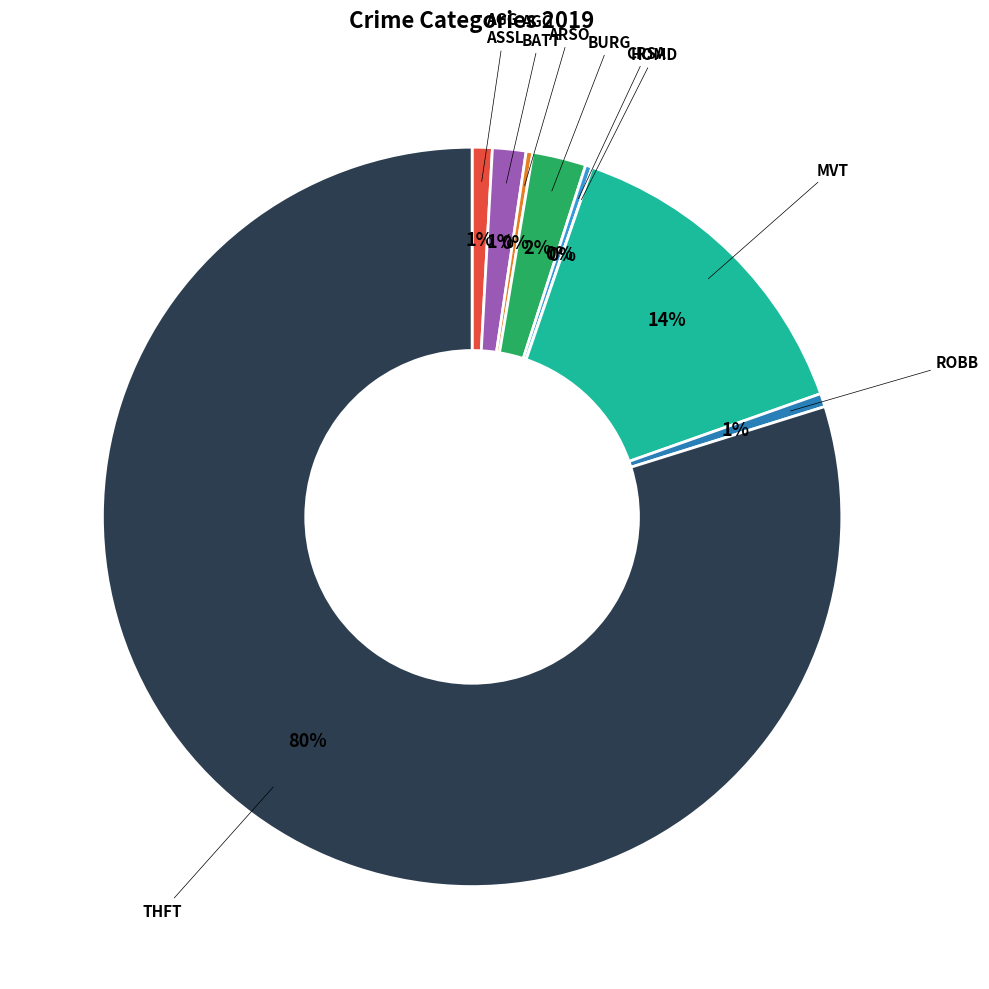

Approximately how many times larger is the value at Criminal Sexual Assault compared to Aggravated Assault?

0.3